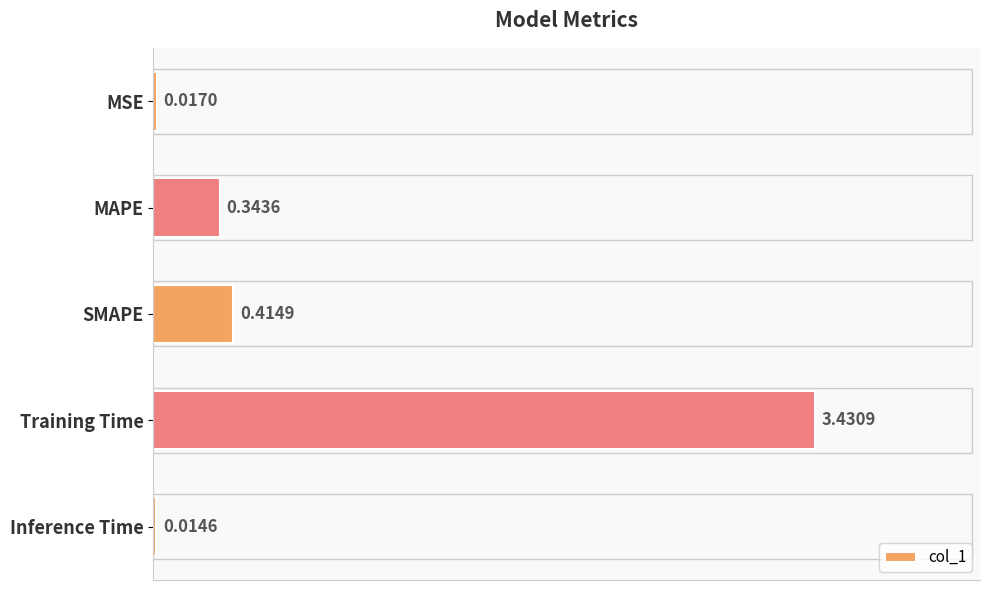

What is the change in value from MAPE to SMAPE?

+0.1